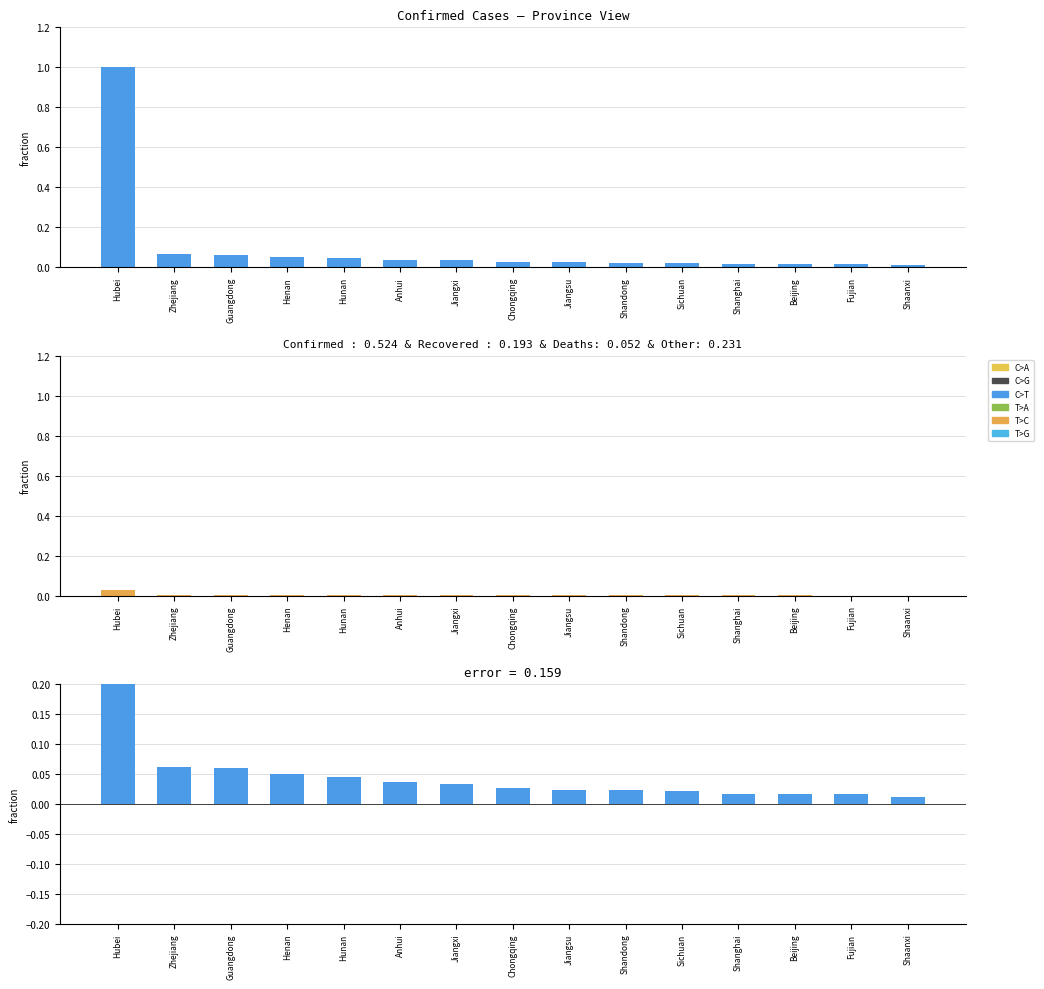

Which series has the largest range (max minus min)?

Confirmed